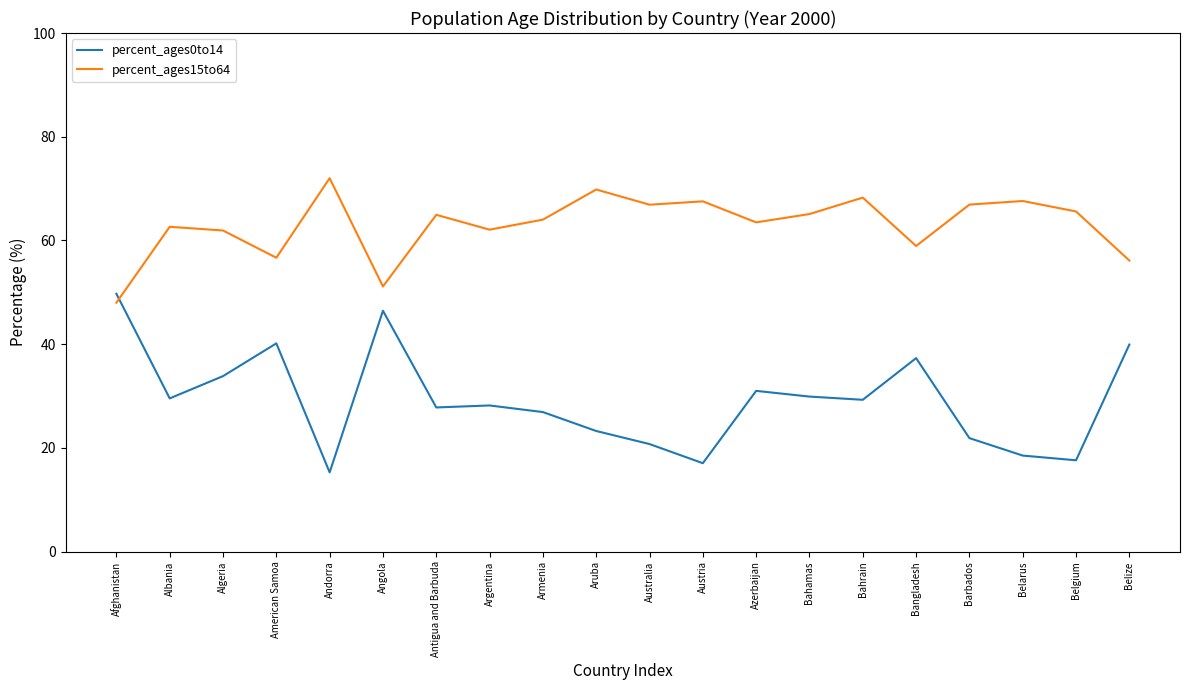

What position from the left is Argentina?

8